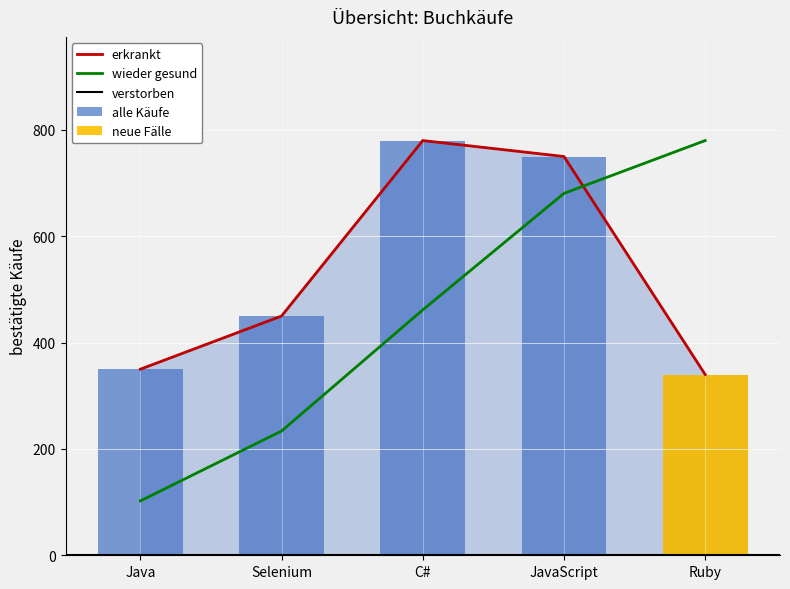

What is the average value?

534